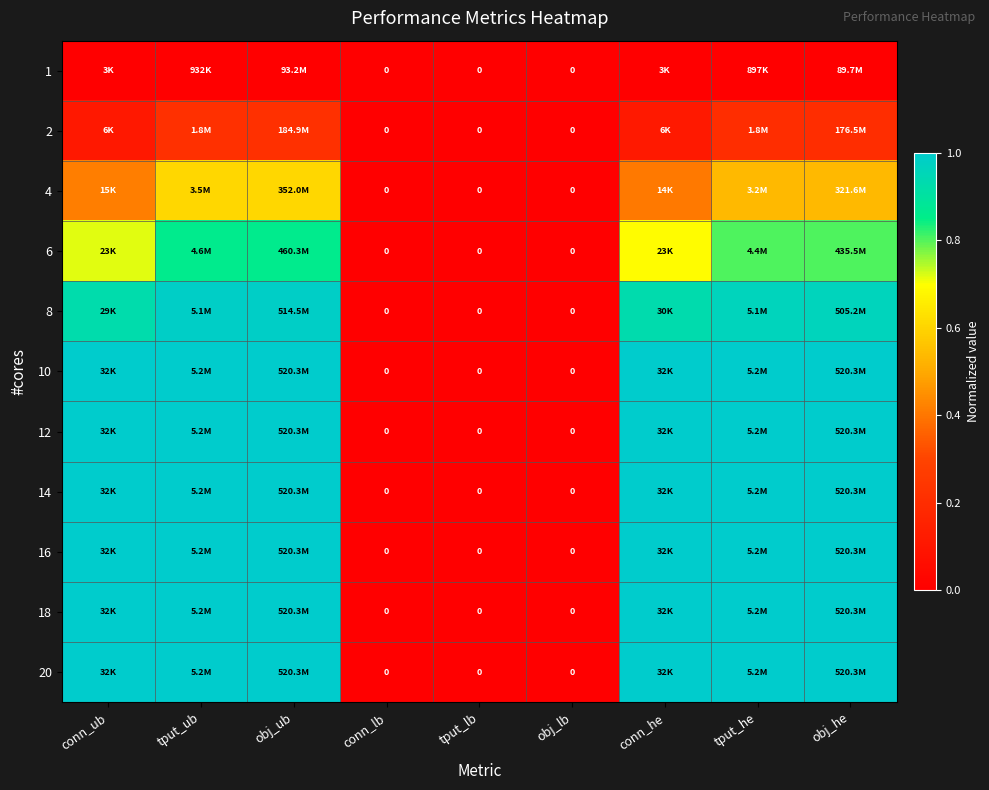

Is the value of 2 at conn_he greater than the value of 4 at obj_he?

No